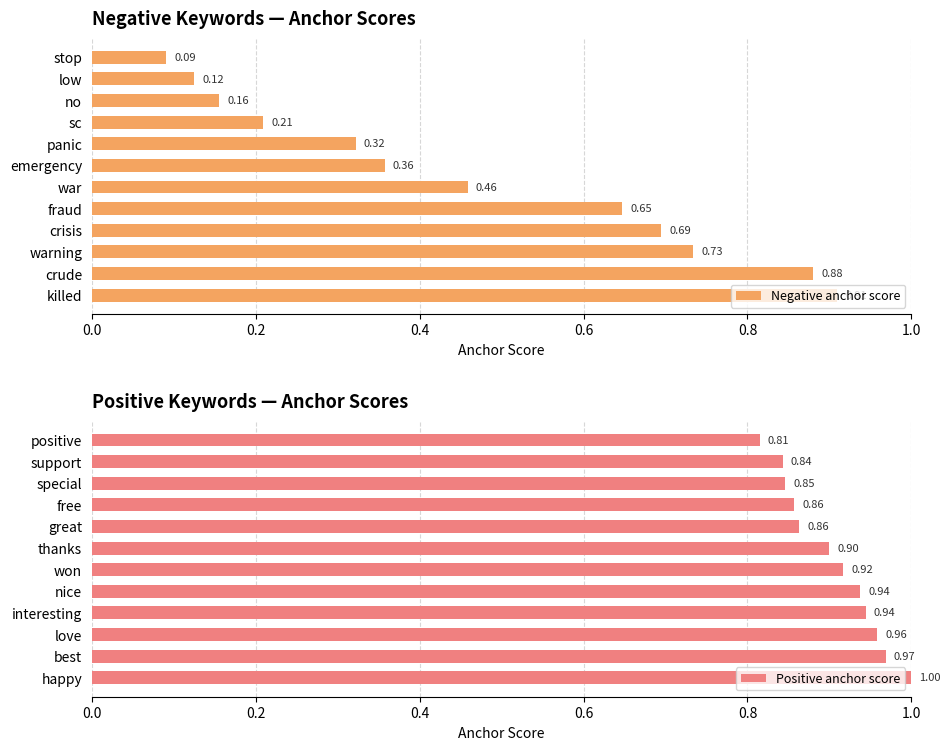

Rank the categories by Negative anchor score value from highest to lowest.

killed, crude, warning, crisis, fraud, war, emergency, panic, sc, no, low, stop